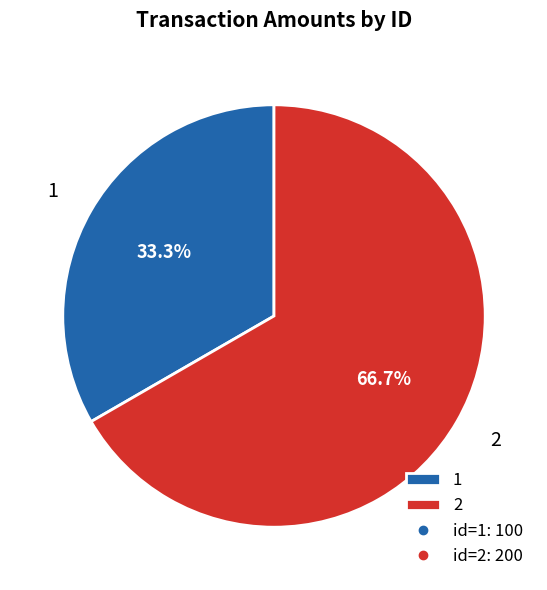

To the nearest percent, what portion does 1 represent?

33%